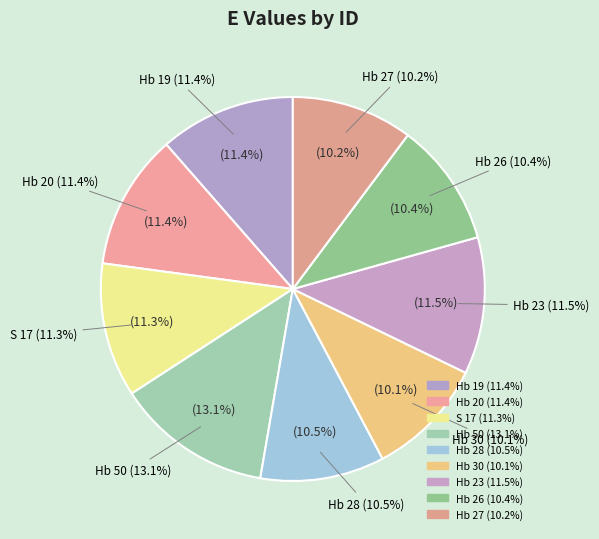

Does Hb 30 account for over 50% of the chart?

No